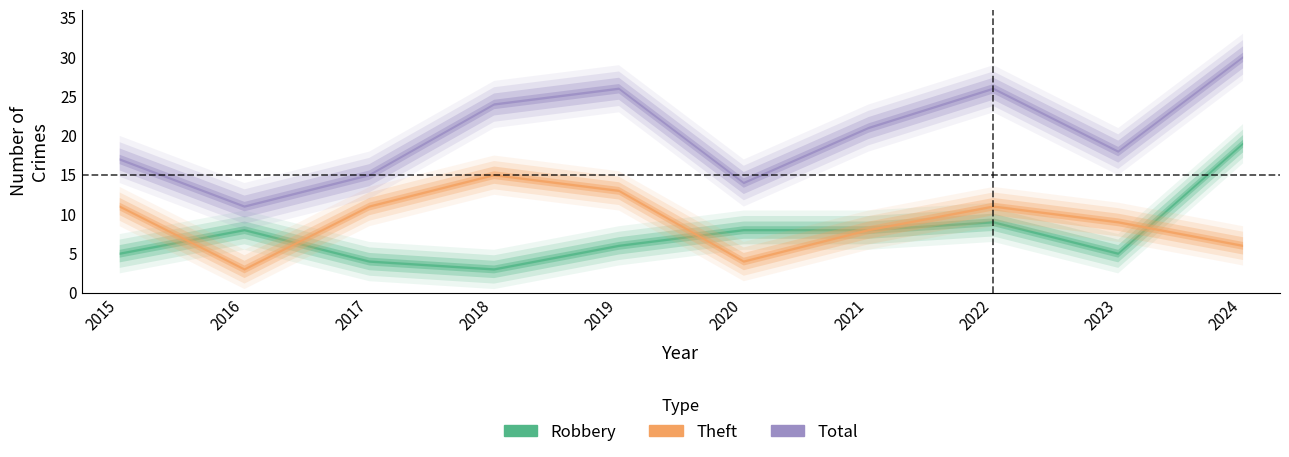

How many Theft values are between 6 and 11?

6